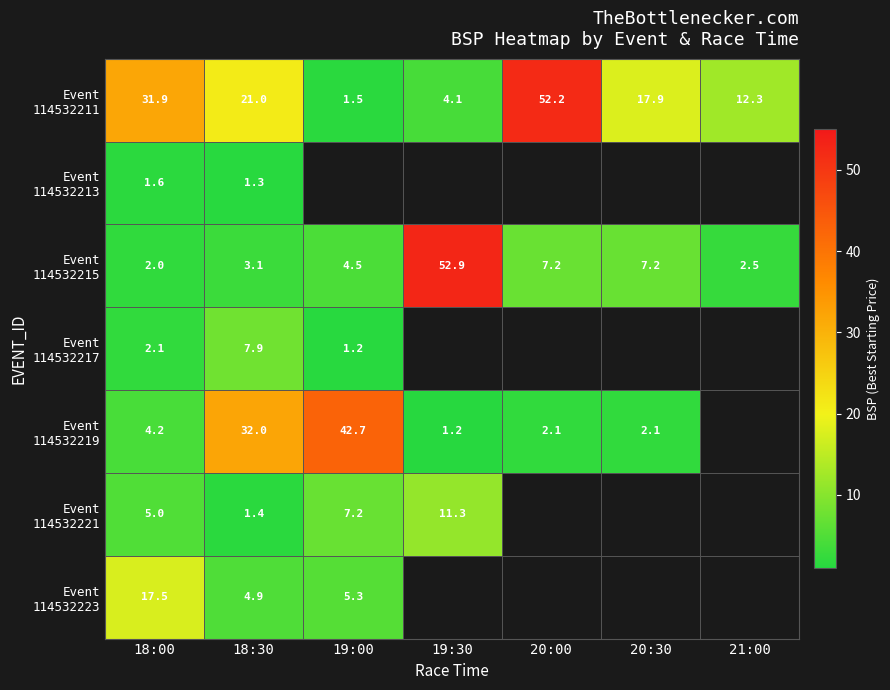

How many series are shown in this chart?

7